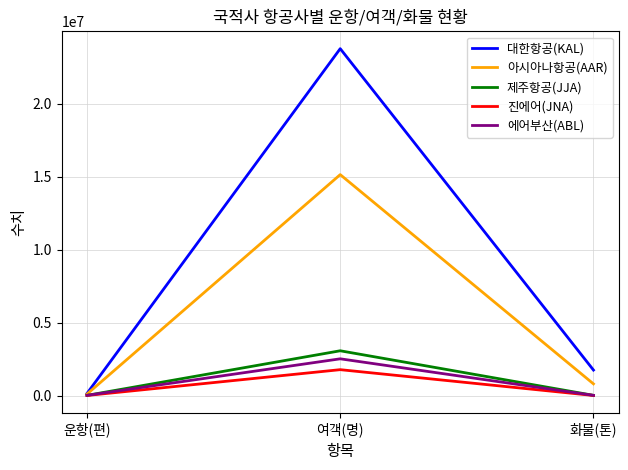

What is the spread (max minus min) of values at 여객(명)?

21975679